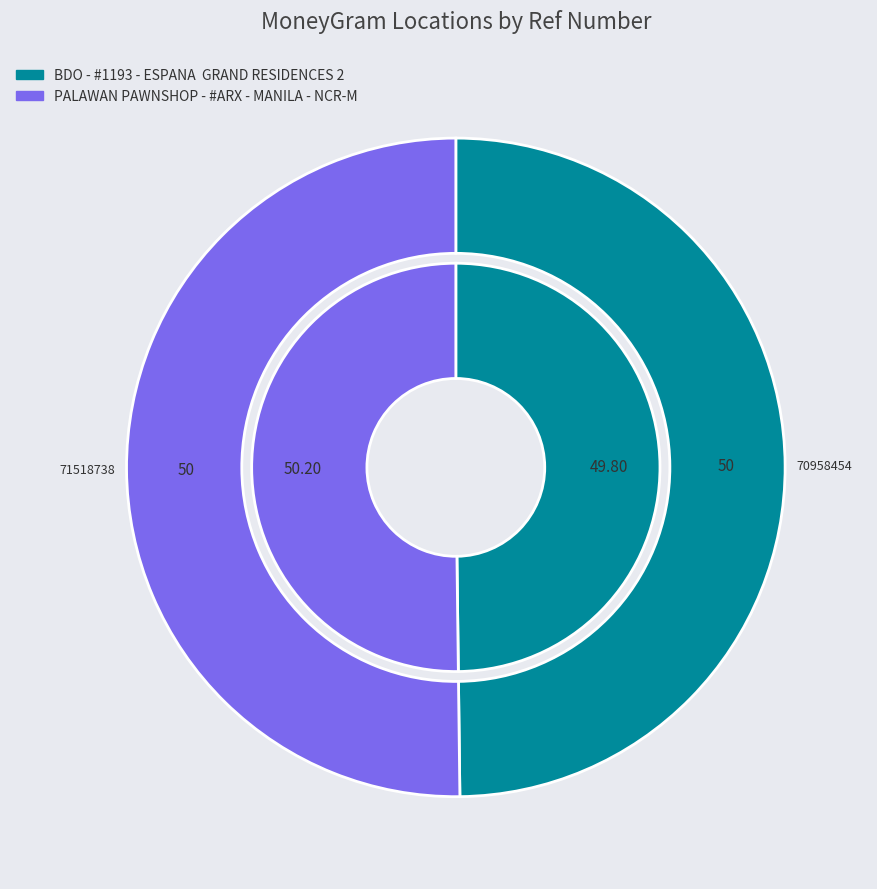

Count the number of slices in the pie.

2